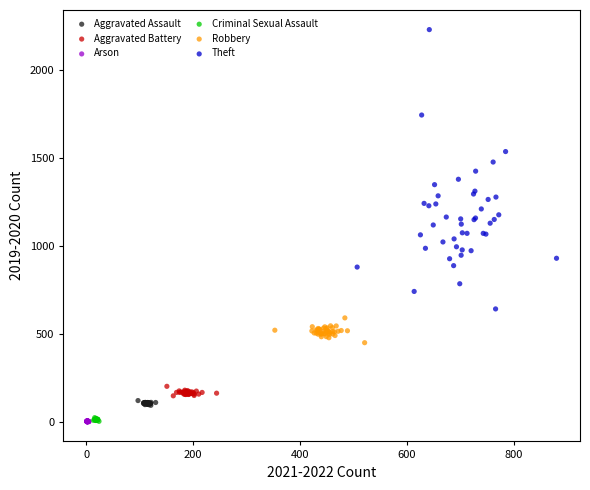

What are all the series names shown in the legend?

Aggravated Assault, Aggravated Battery, Arson, Criminal Sexual Assault, Robbery, Theft